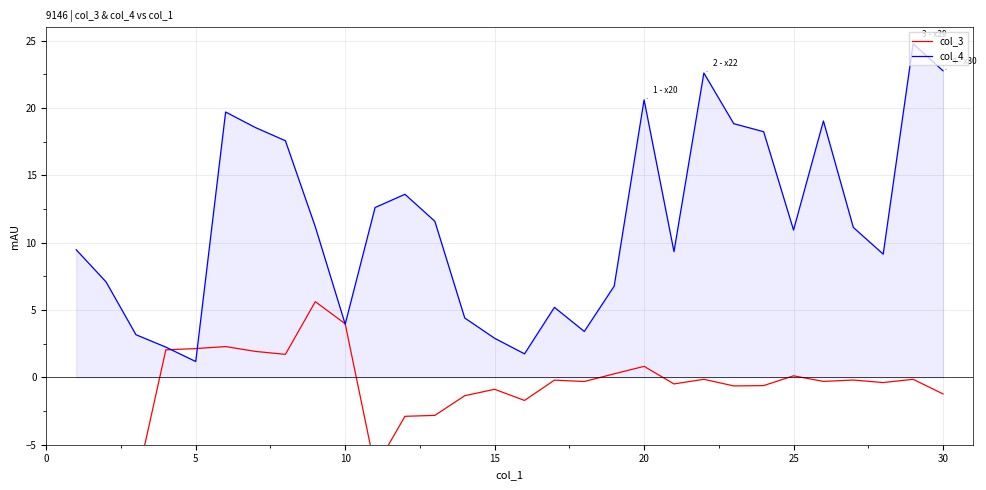

Which series has the largest range (max minus min)?

col_4